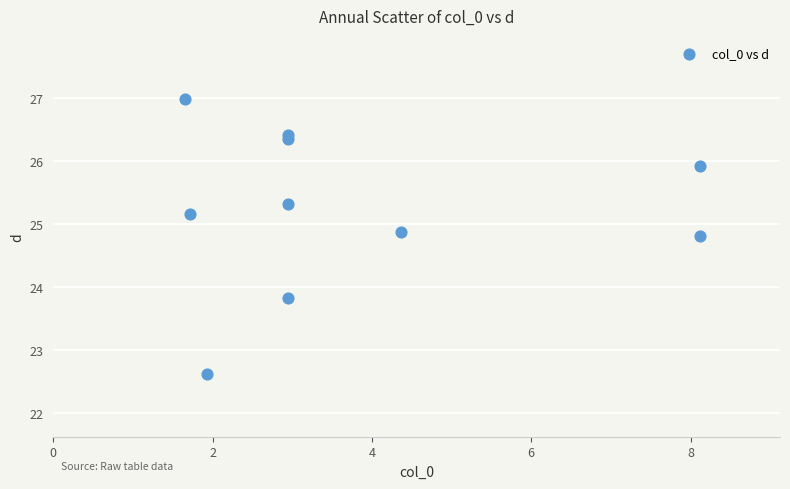

What is the range of X values (max minus min)?

6.5